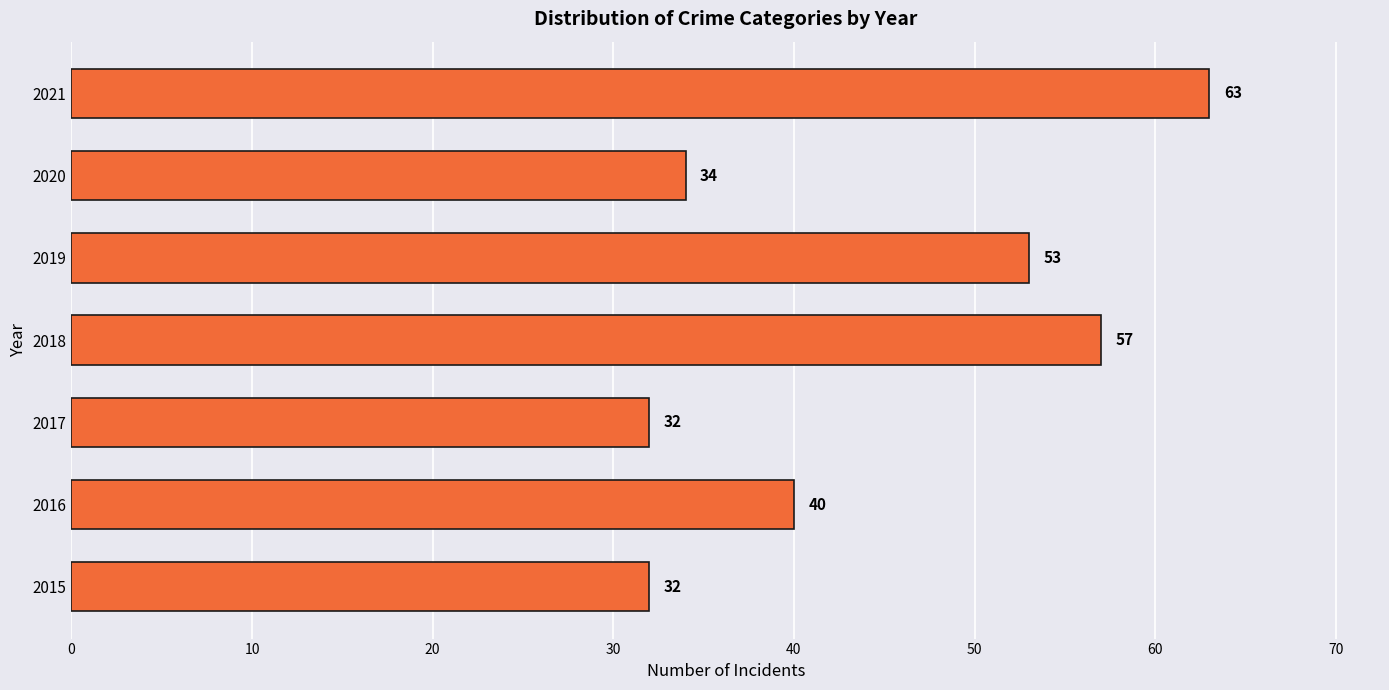

What is the sum of all values?

311